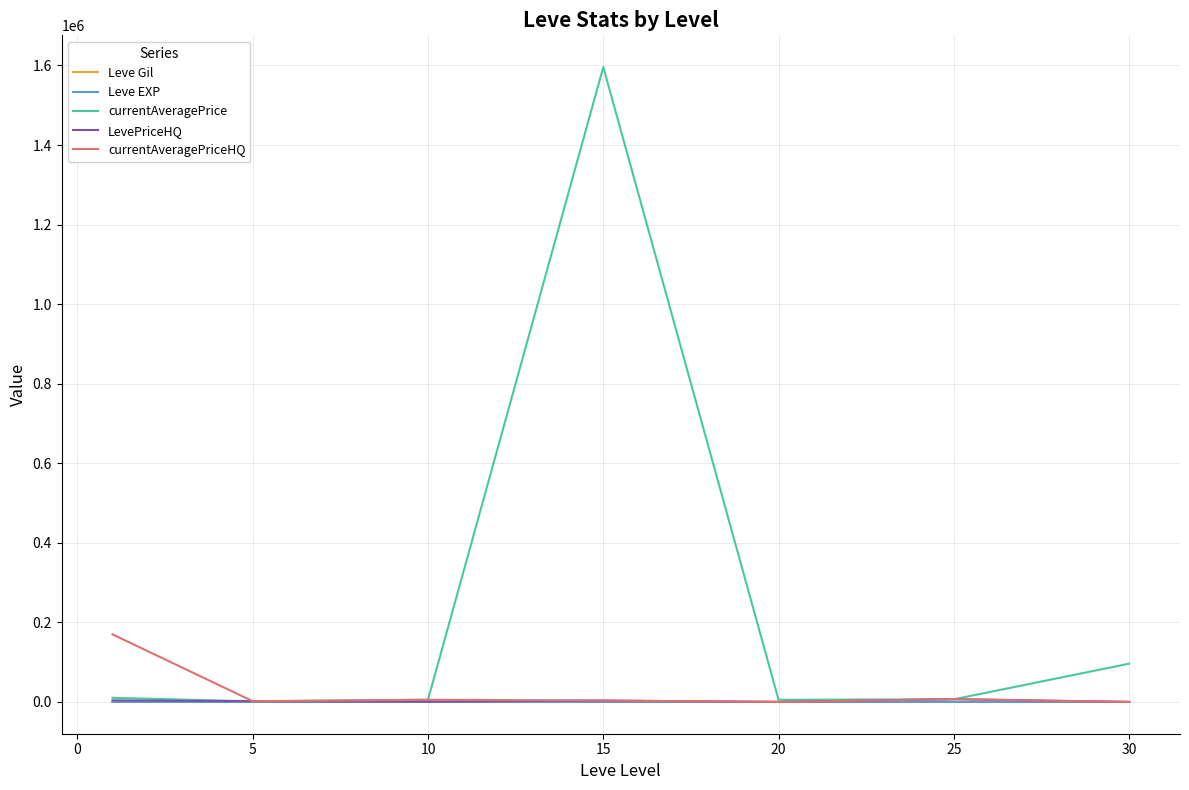

Which series has the largest total across all categories?

currentAveragePrice